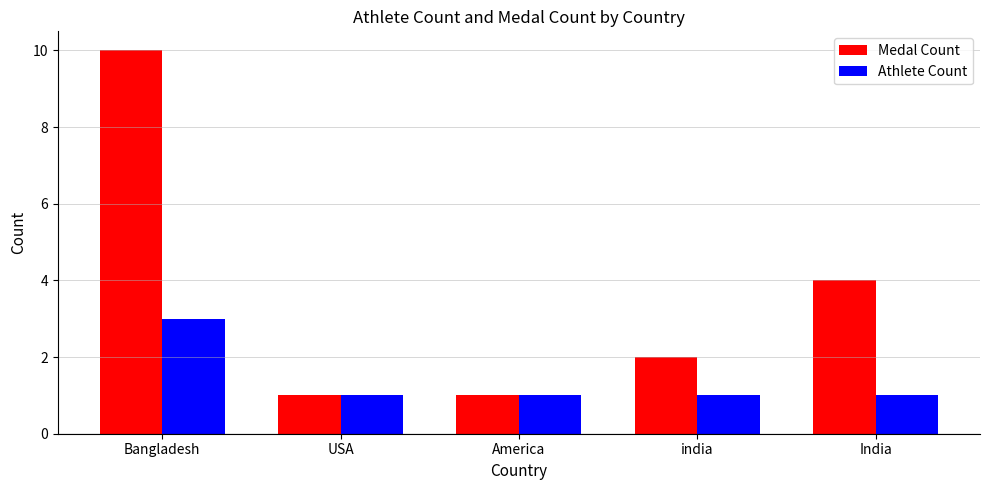

At which category is the sum across all series the highest?

Bangladesh